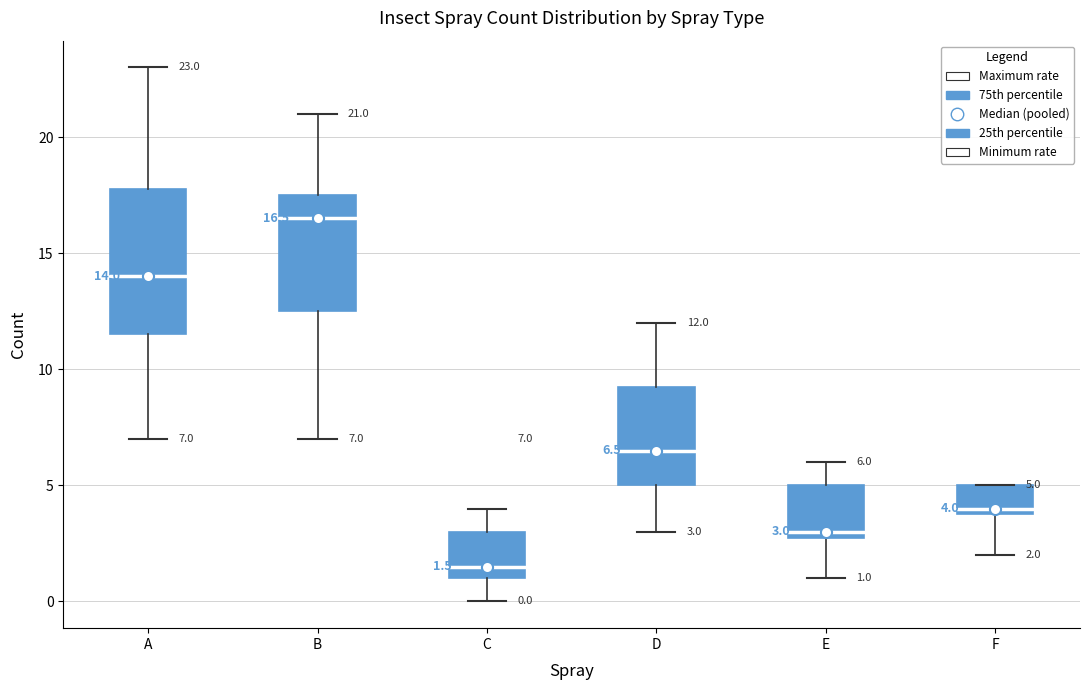

Which box has the lowest median line?

C